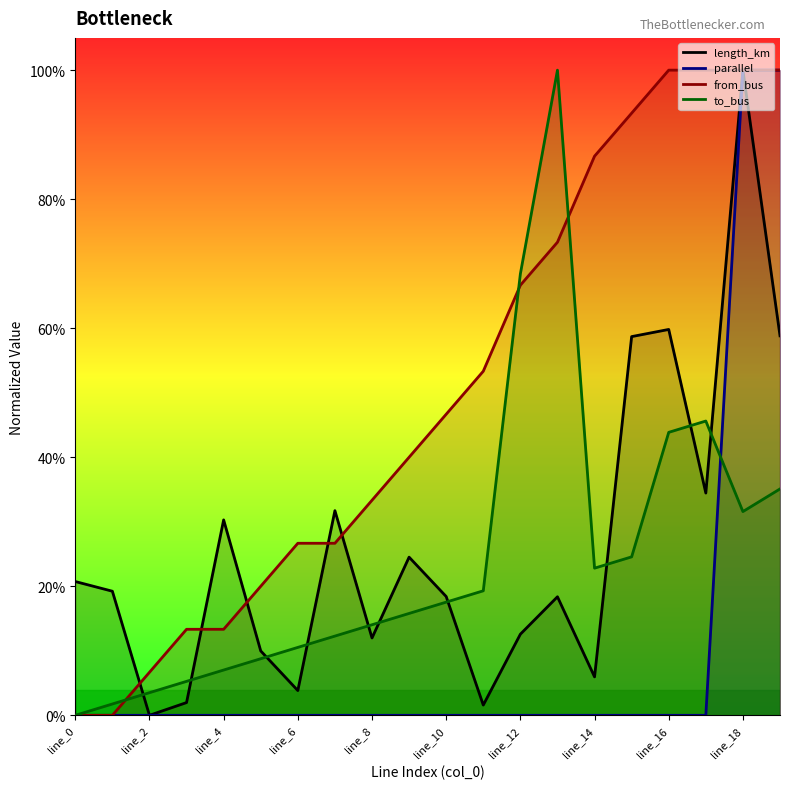

Which series changed the most between line_4 and 17?

from_bus